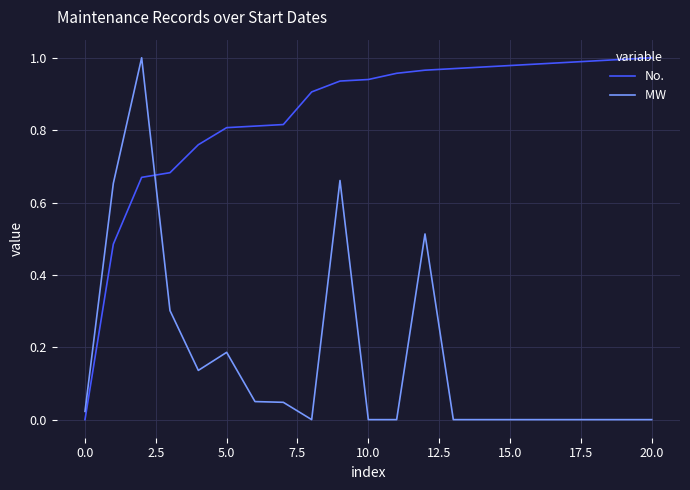

How many lines are shown in the chart?

2